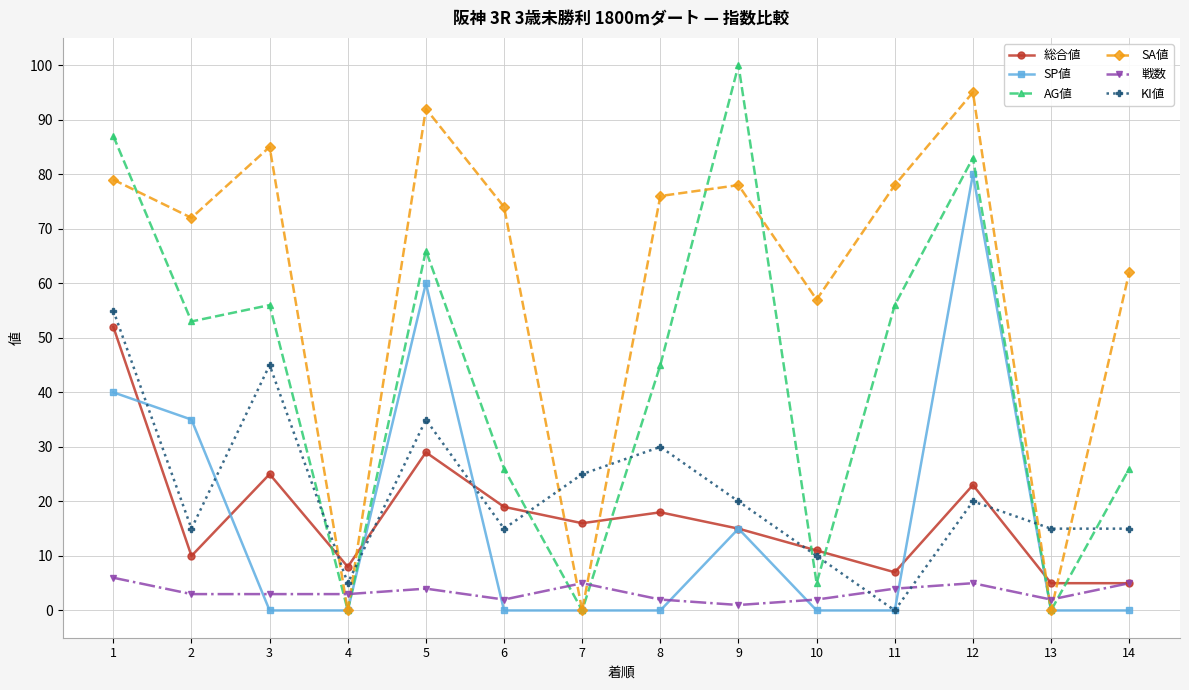

At which category is the sum across all series the highest?

1